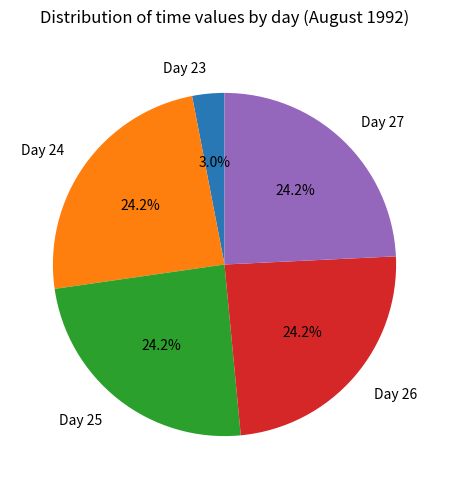

Count the number of slices in the pie.

5